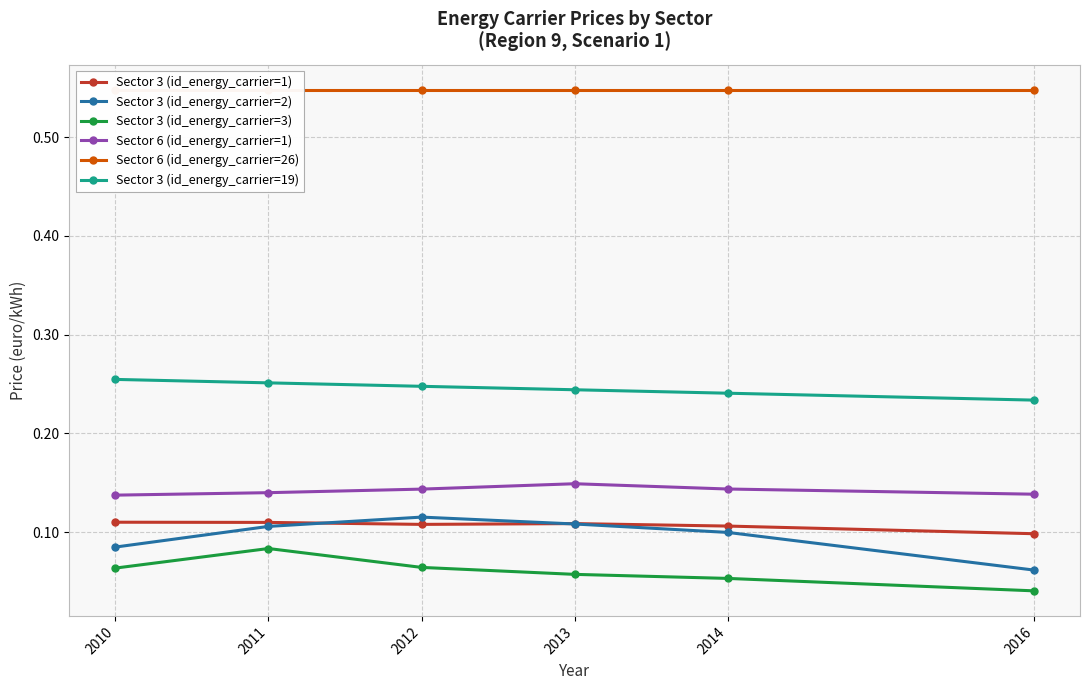

At which category does Sector 3 (id_energy_carrier=2) reach its first local peak?

2012